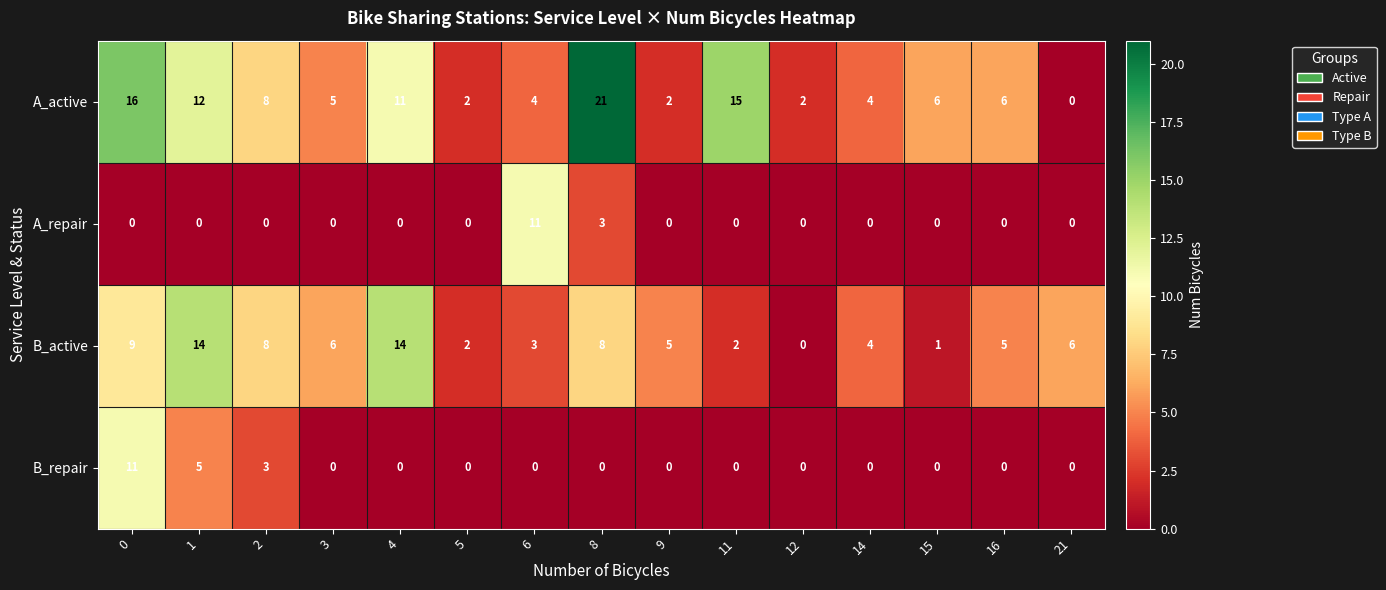

Which series has the largest range (max minus min)?

A_active